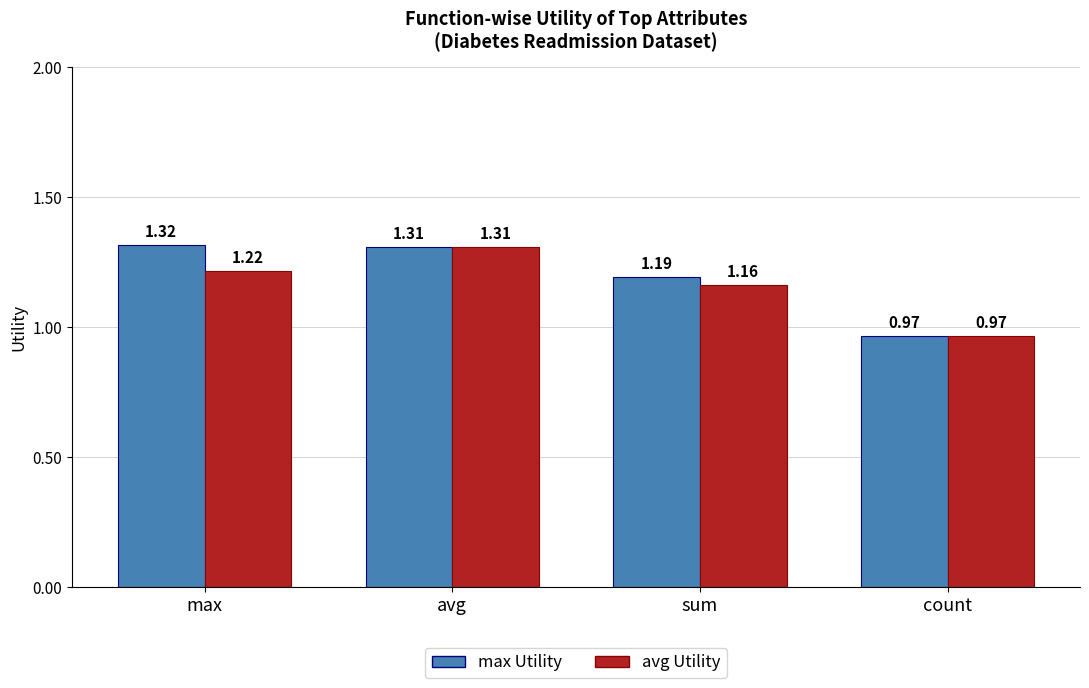

How many values in the max Utility series exceed 1?

3